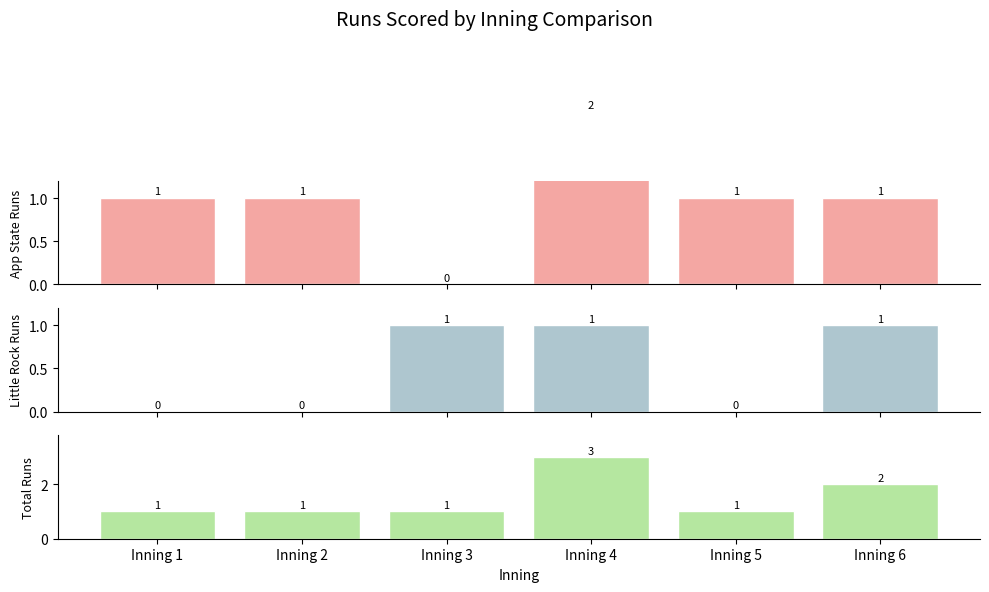

What is the difference between the highest and lowest values at Inning 1?

1